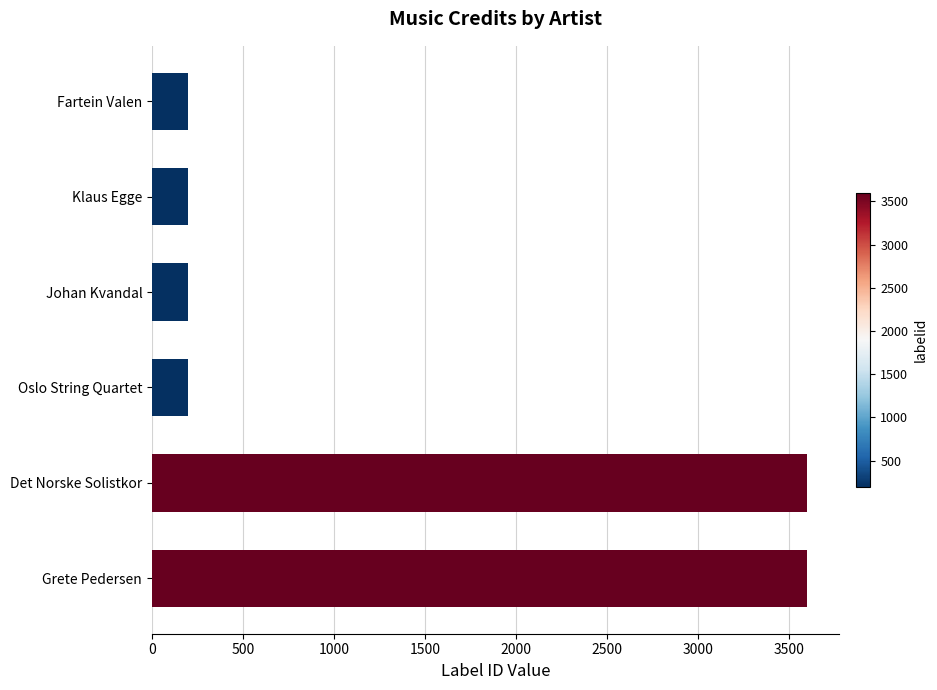

Count the number of data series in this chart.

1